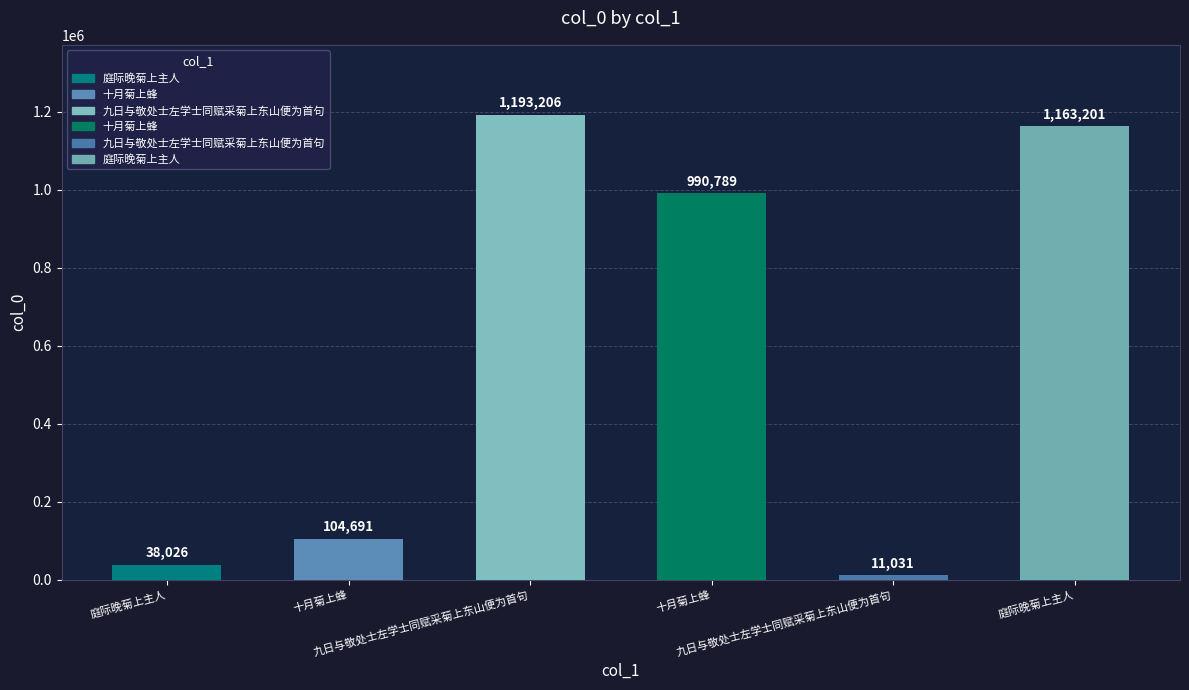

Where is the data nearest to the value 602118?

十月菊上蜂